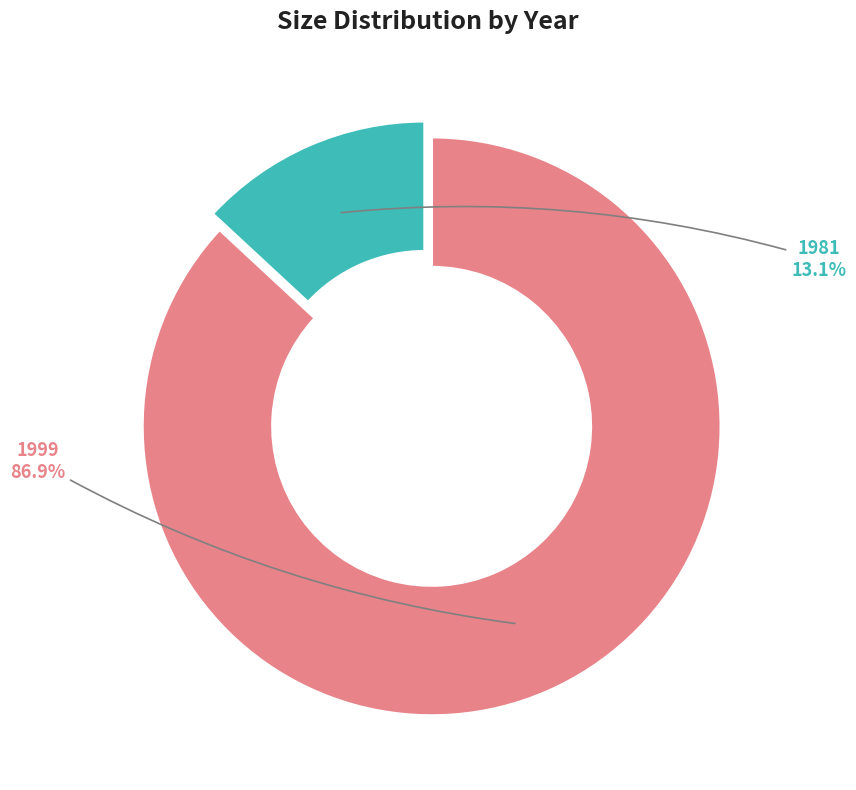

Which slice represents more than half of the pie?

1999